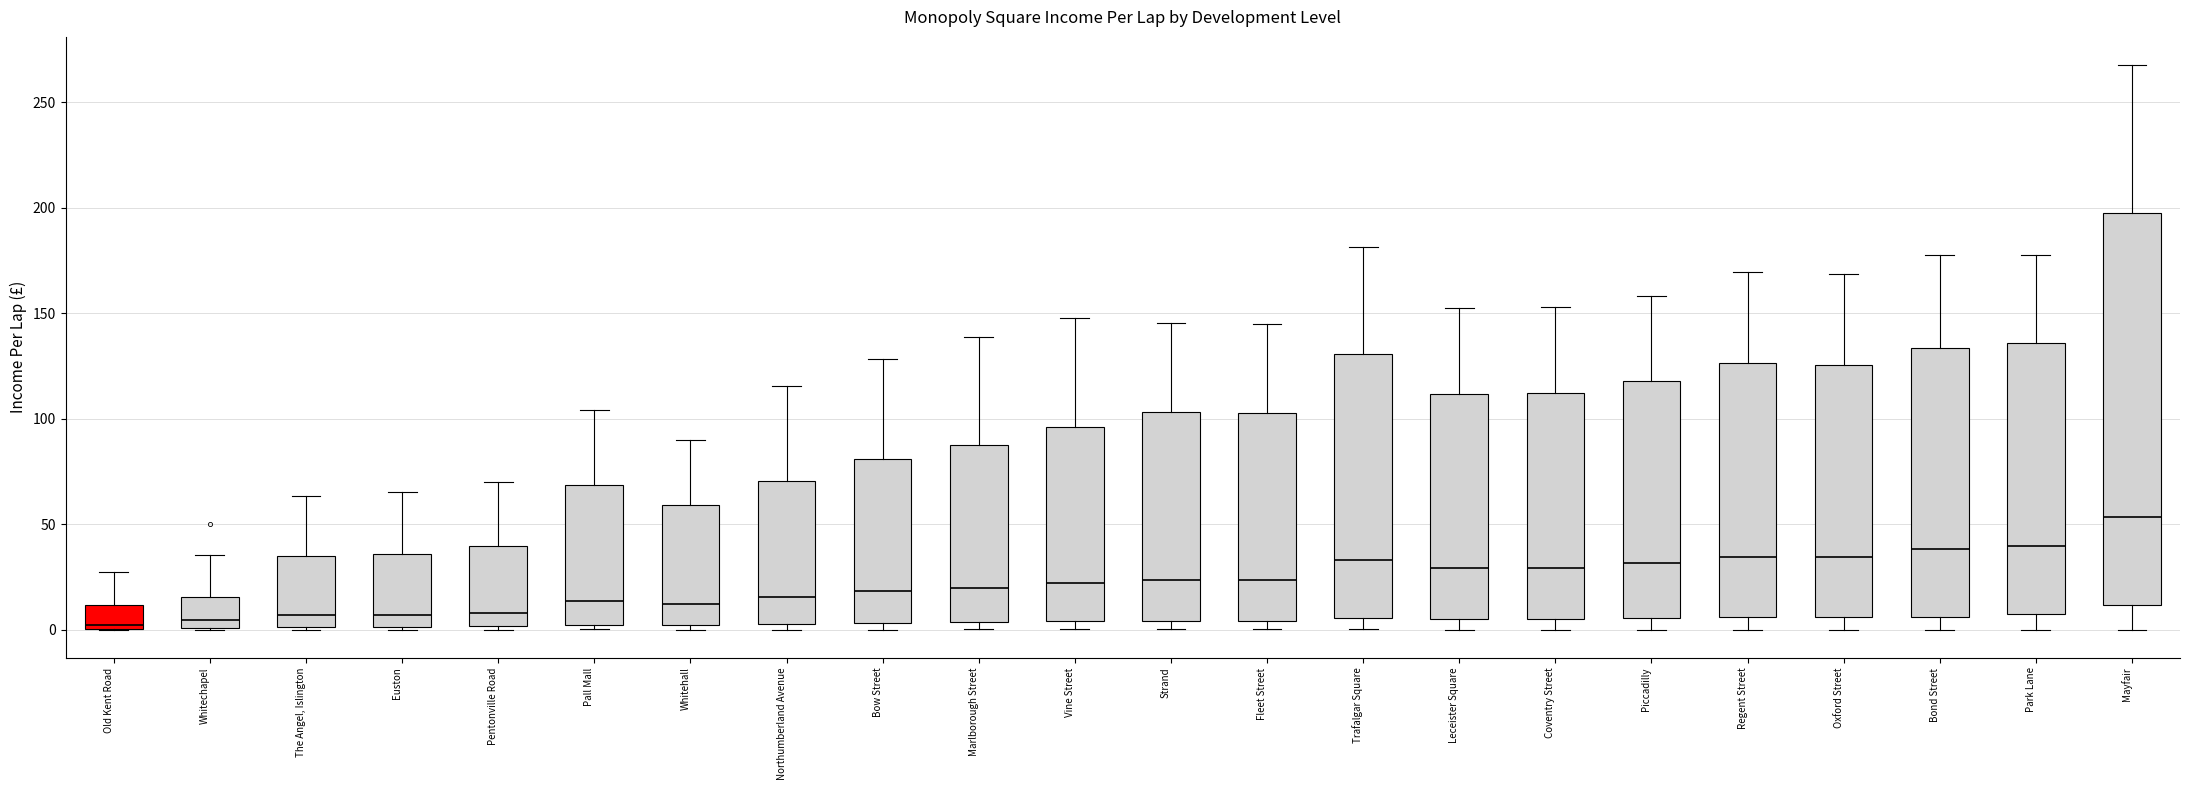

Reading left to right, read every box against the y-axis: the position of its median line, the range the box covers, and the ends of its whiskers. The values are not printed on the chart, so give them approximately, as read against the axis.

Old Kent Road: median 0 (just above the box's lower edge), box 0 to 10, whiskers 0 to 30
Whitechapel: median 5, box 0 to 15, whiskers 0 to 35
The Angel, Islington: median 5, box 0 to 35, whiskers 0 to 65
Euston: median 5, box 0 to 35, whiskers 0 to 65
Pentonville Road: median 10, box 0 to 40, whiskers 0 (just below the box's lower edge) to 70
Pall Mall: median 15, box 0 to 70, whiskers 0 (just below the box's lower edge) to 105
Whitehall: median 10, box 0 to 60, whiskers 0 (just below the box's lower edge) to 90
Northumberland Avenue: median 15, box 5 to 70, whiskers 0 to 115
Bow Street: median 20, box 5 to 80, whiskers 0 to 130
Marlborough Street: median 20, box 5 to 90, whiskers 0 to 140
Vine Street: median 20, box 5 to 95, whiskers 0 to 150
Strand: median 25, box 5 to 105, whiskers 0 to 145
Fleet Street: median 25, box 5 to 105, whiskers 0 to 145
Trafalgar Square: median 35, box 5 to 130, whiskers 0 to 180
Leceister Square: median 30, box 5 to 110, whiskers 0 to 150
Coventry Street: median 30, box 5 to 110, whiskers 0 to 155
Piccadilly: median 30, box 5 to 120, whiskers 0 to 160
Regent Street: median 35, box 5 to 125, whiskers 0 to 170
Oxford Street: median 35, box 5 to 125, whiskers 0 to 170
Bond Street: median 40, box 5 to 135, whiskers 0 to 180
Park Lane: median 40, box 5 to 135, whiskers 0 to 175
Mayfair: median 55, box 10 to 195, whiskers 0 to 270